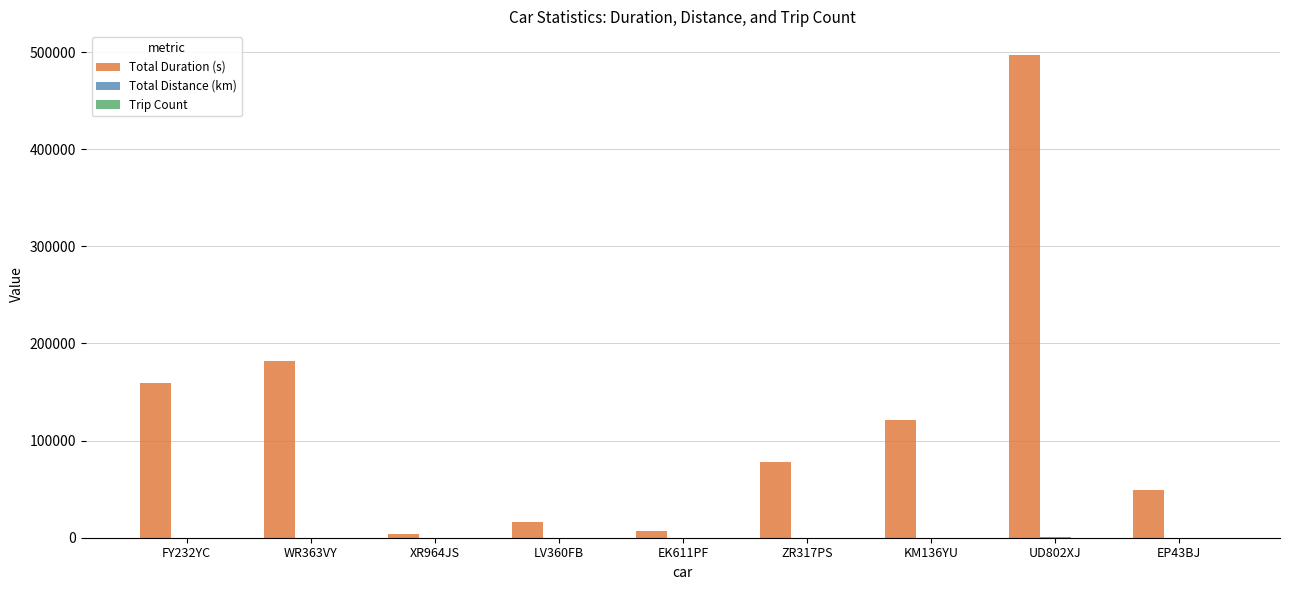

Does the chart contain stacked bars?

No